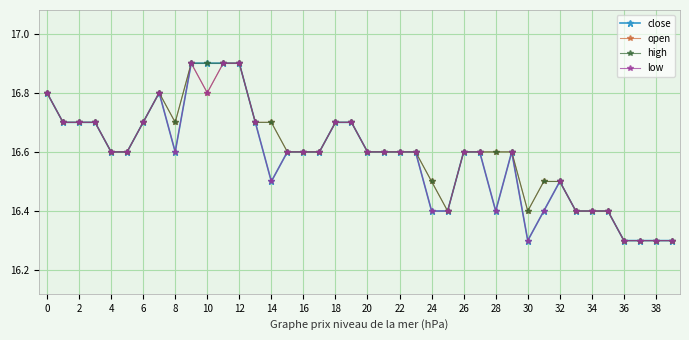

What is the maximum value shown in the chart?

16.9